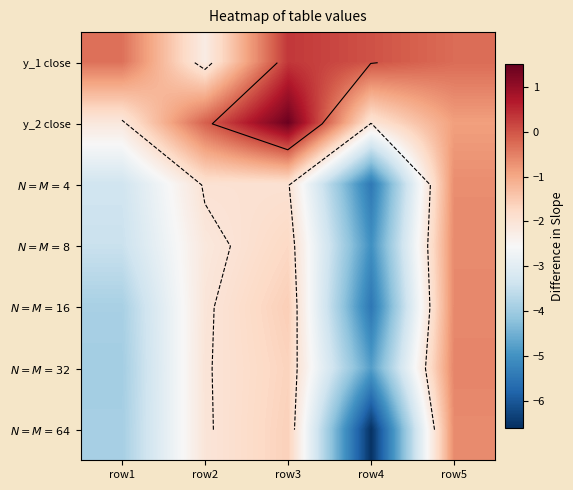

At how many categories does at least one series exceed -4?

5